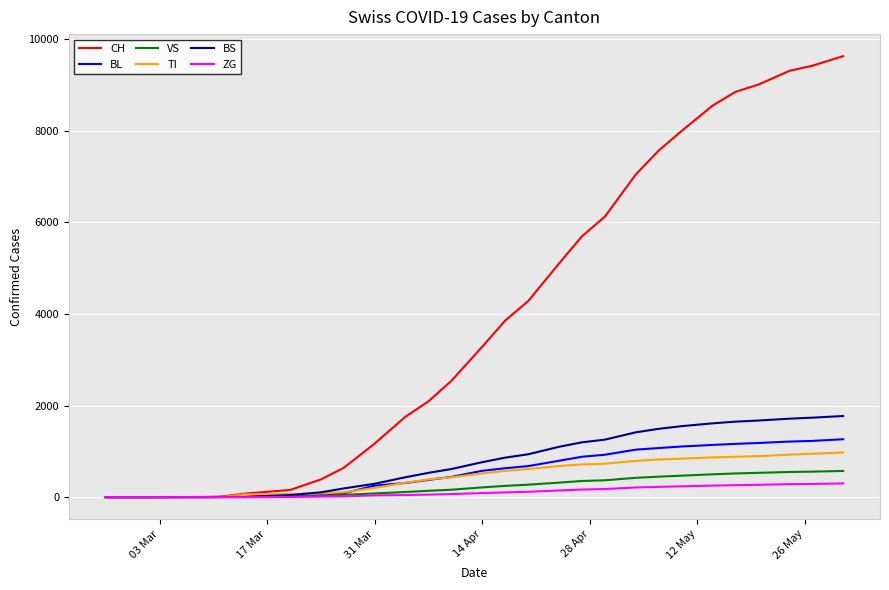

What is the greatest value displayed?

9627